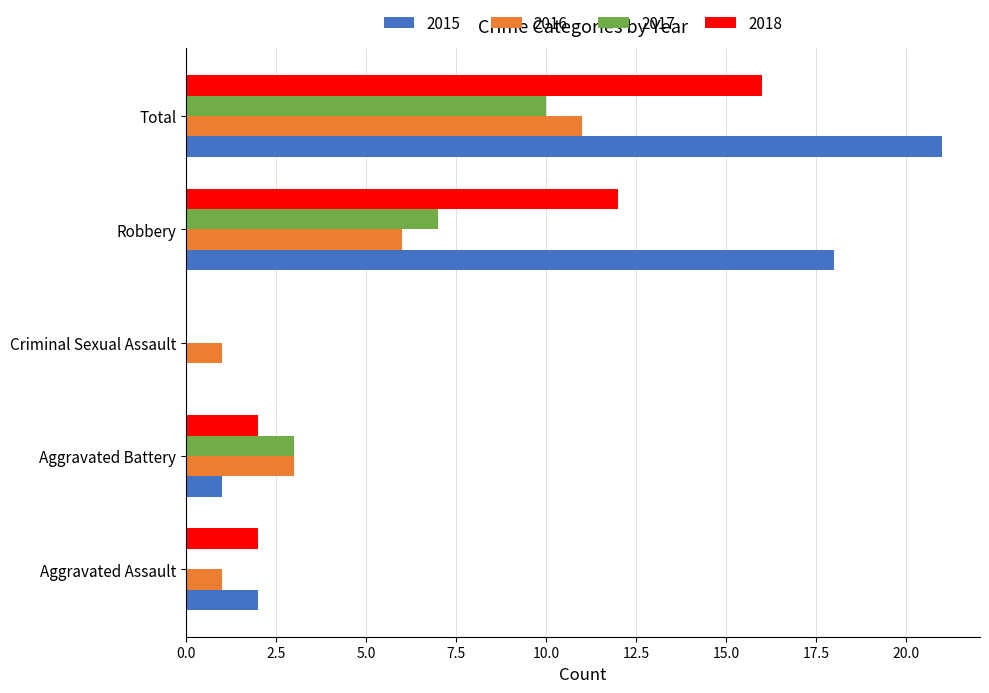

Is it true that 2018 equals 16 at Total?

True